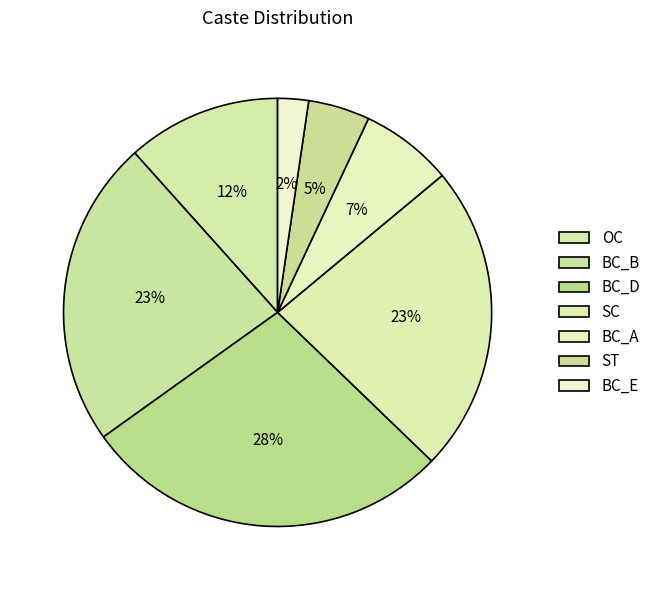

To the nearest percent, what is the difference between the BC_B and OC slice percentages?

9%